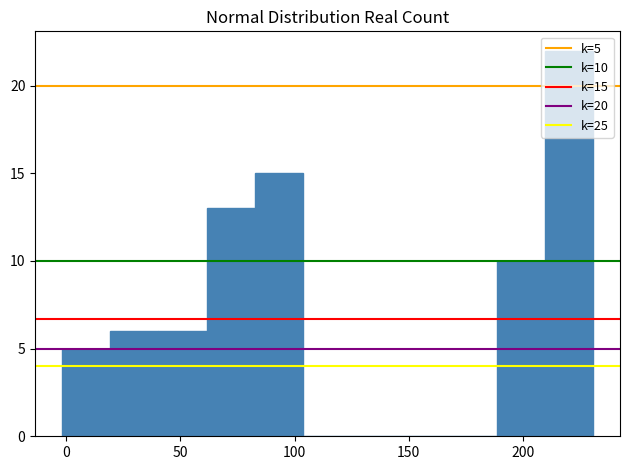

Which range on the x-axis has the tallest bar?

210 to 230